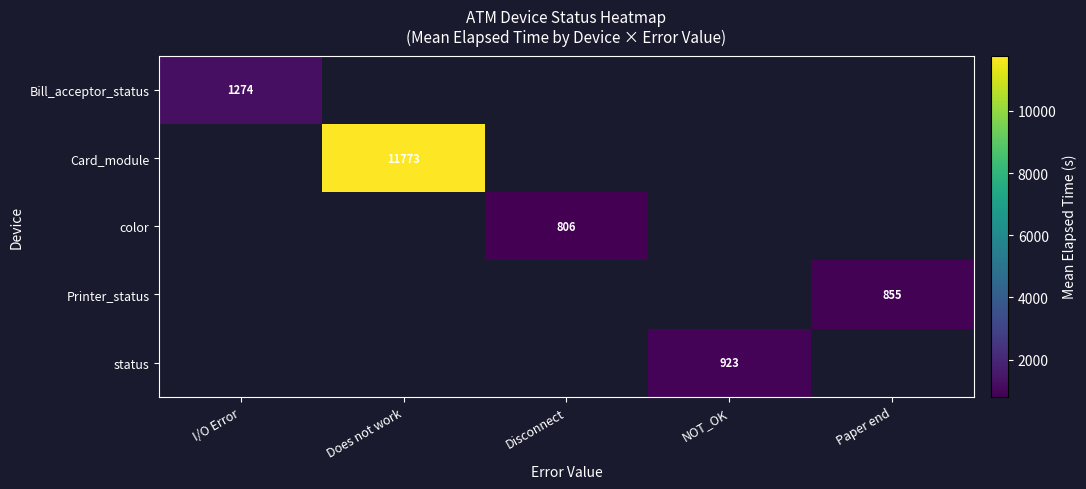

Is it true that Bill_acceptor_status equals 1274 at I/O Error?

True